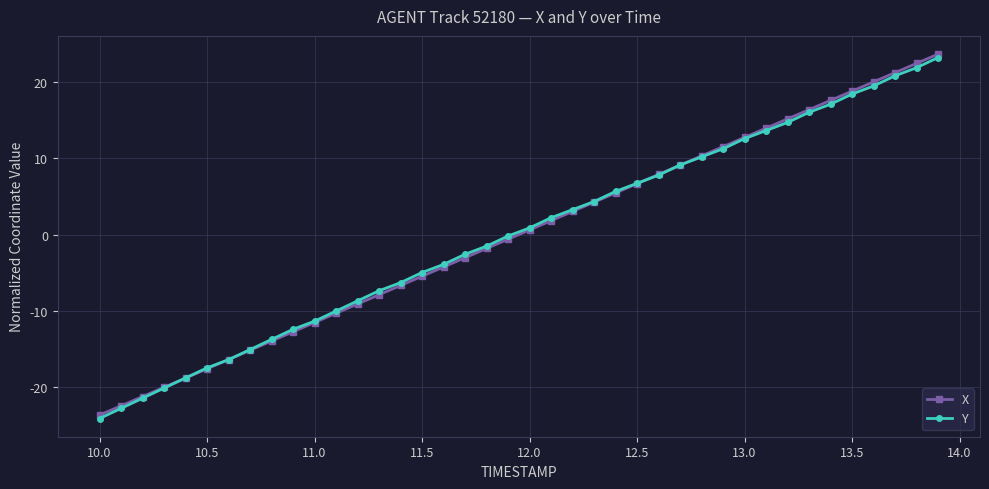

True or false: X has more than 0 interior local peaks.

False